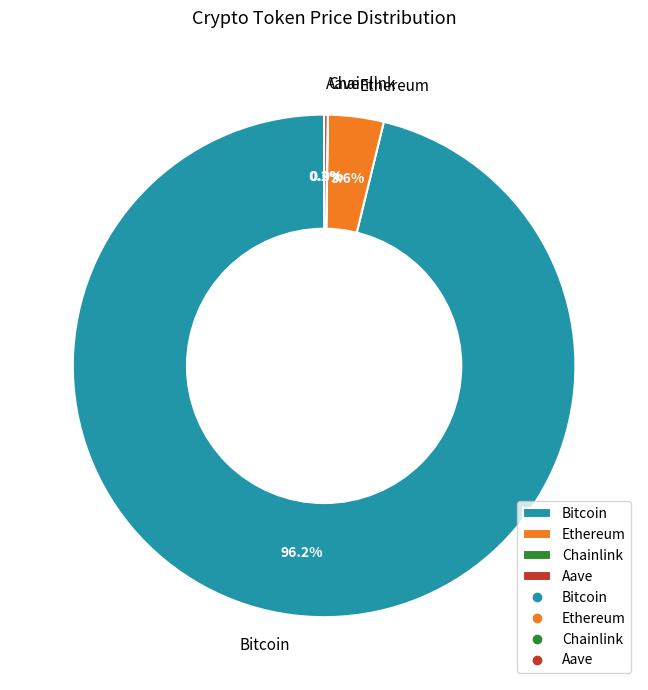

Which slice is the largest?

Bitcoin